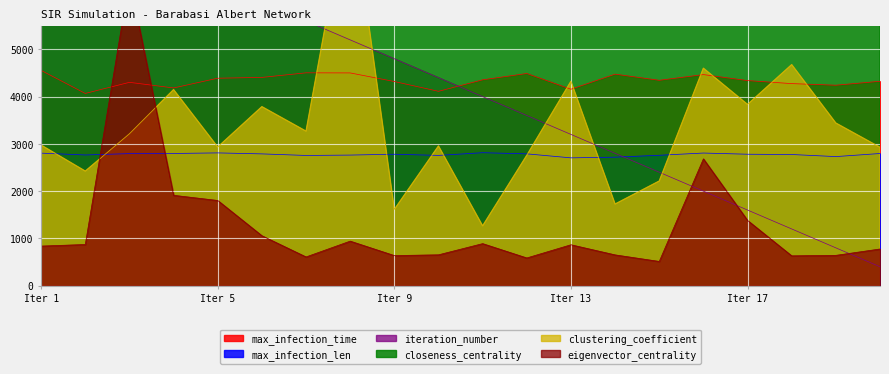

Is the value of max_infection_len at 11 greater than the value of eigenvector_centrality at 8?

Yes